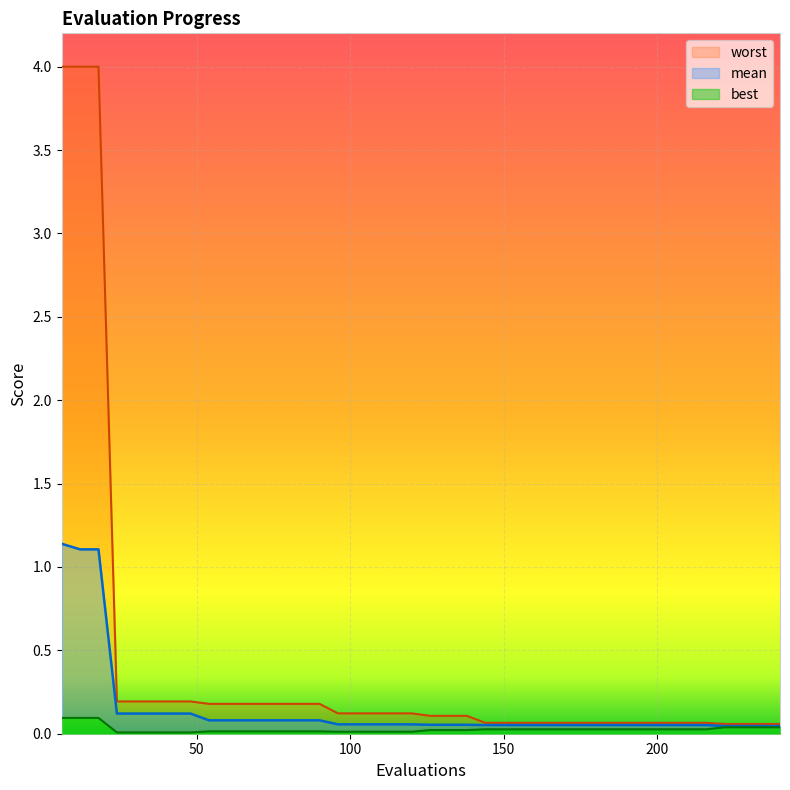

Rank the categories by worst value from highest to lowest.

6, 12, 18, 24, 30, 36, 42, 48, 54, 60, 66, 72, 78, 84, 90, 96, 102, 108, 114, 120, 126, 132, 138, 144, 150, 156, 162, 168, 174, 180, 186, 192, 198, 204, 210, 216, 222, 228, 234, 240